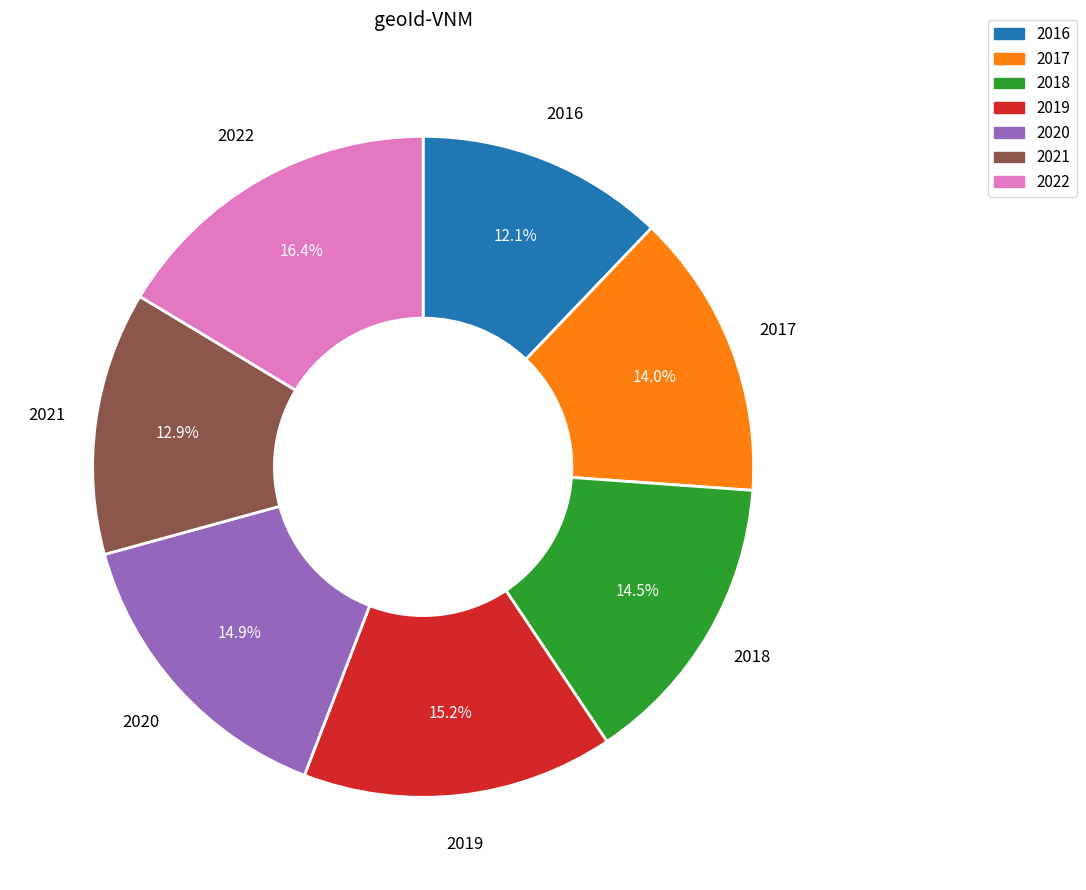

Approximately how many times larger is the value at 2018 compared to 2019?

1.0